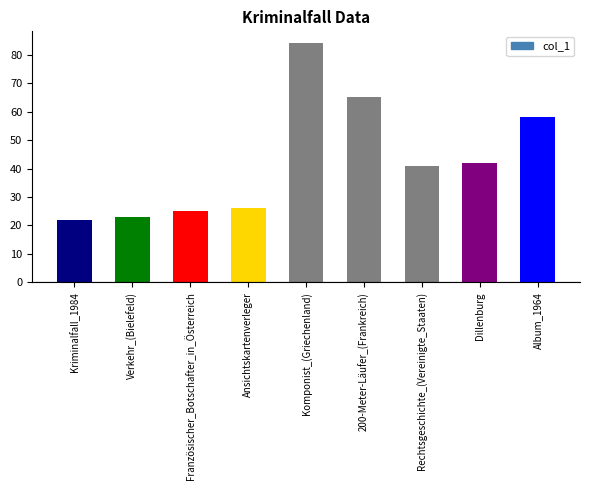

How many bars are there in total?

9